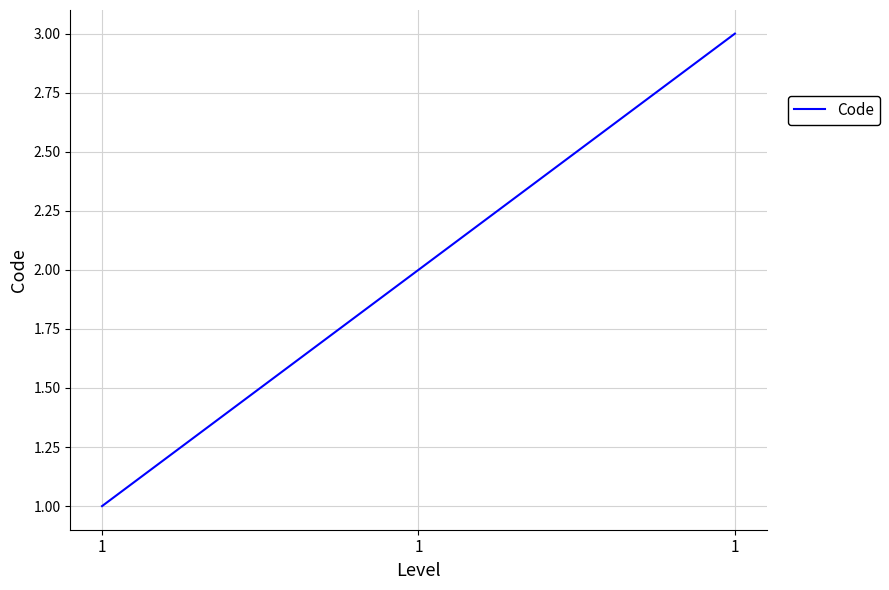

The value at 1 is 2. True or false?

True